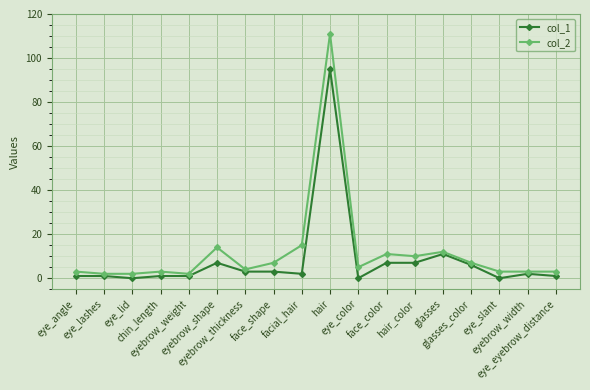

Reading right to left, list all the values displayed in this chart.

col_1: eye_eyebrow_distance=1	eyebrow_width=2	eye_slant=0	glasses_color=6	glasses=11	hair_color=7	face_color=7	eye_color=0	hair=95	facial_hair=2	face_shape=3	eyebrow_thickness=3	eyebrow_shape=7	eyebrow_weight=1	chin_length=1	eye_lid=0	eye_lashes=1	eye_angle=1
col_2: eye_eyebrow_distance=3	eyebrow_width=3	eye_slant=3	glasses_color=7	glasses=12	hair_color=10	face_color=11	eye_color=5	hair=111	facial_hair=15	face_shape=7	eyebrow_thickness=4	eyebrow_shape=14	eyebrow_weight=2	chin_length=3	eye_lid=2	eye_lashes=2	eye_angle=3